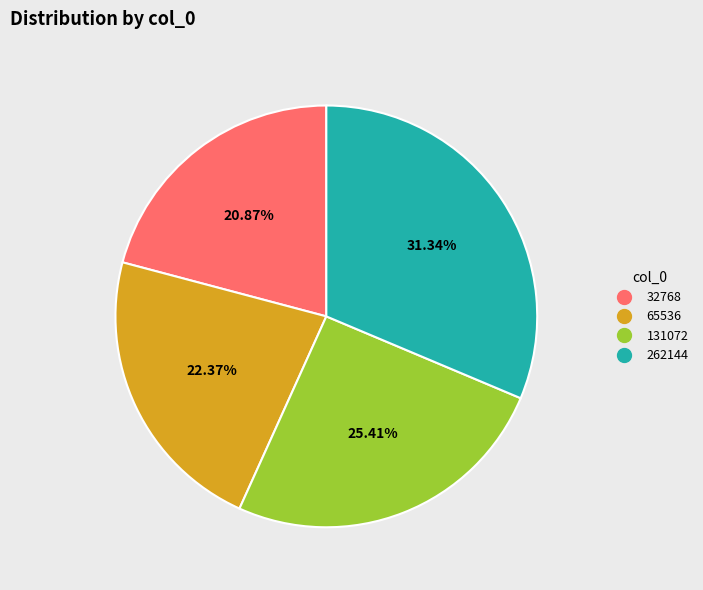

To the nearest percent, what is the average slice percentage?

25%